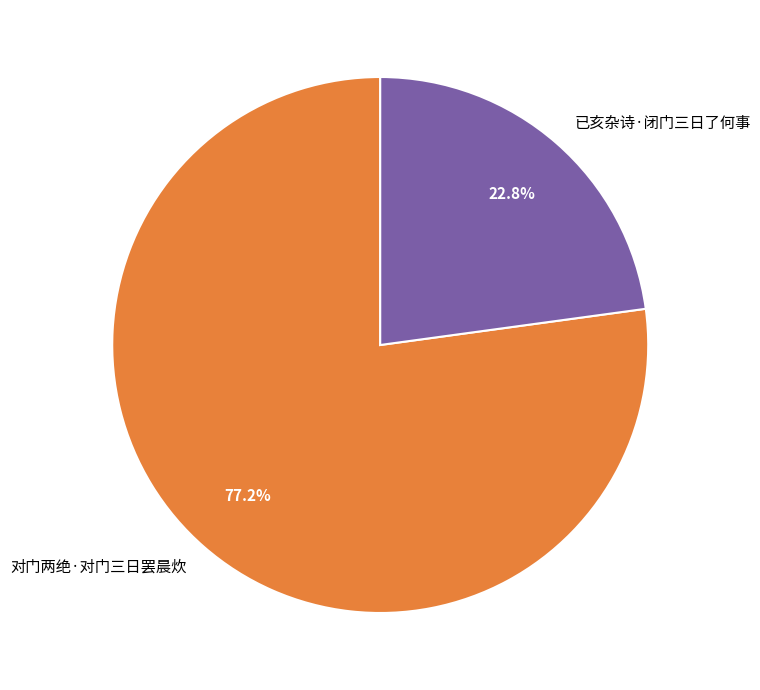

What portion of the pie excludes 已亥杂诗·闭门三日了何事?

77.2%